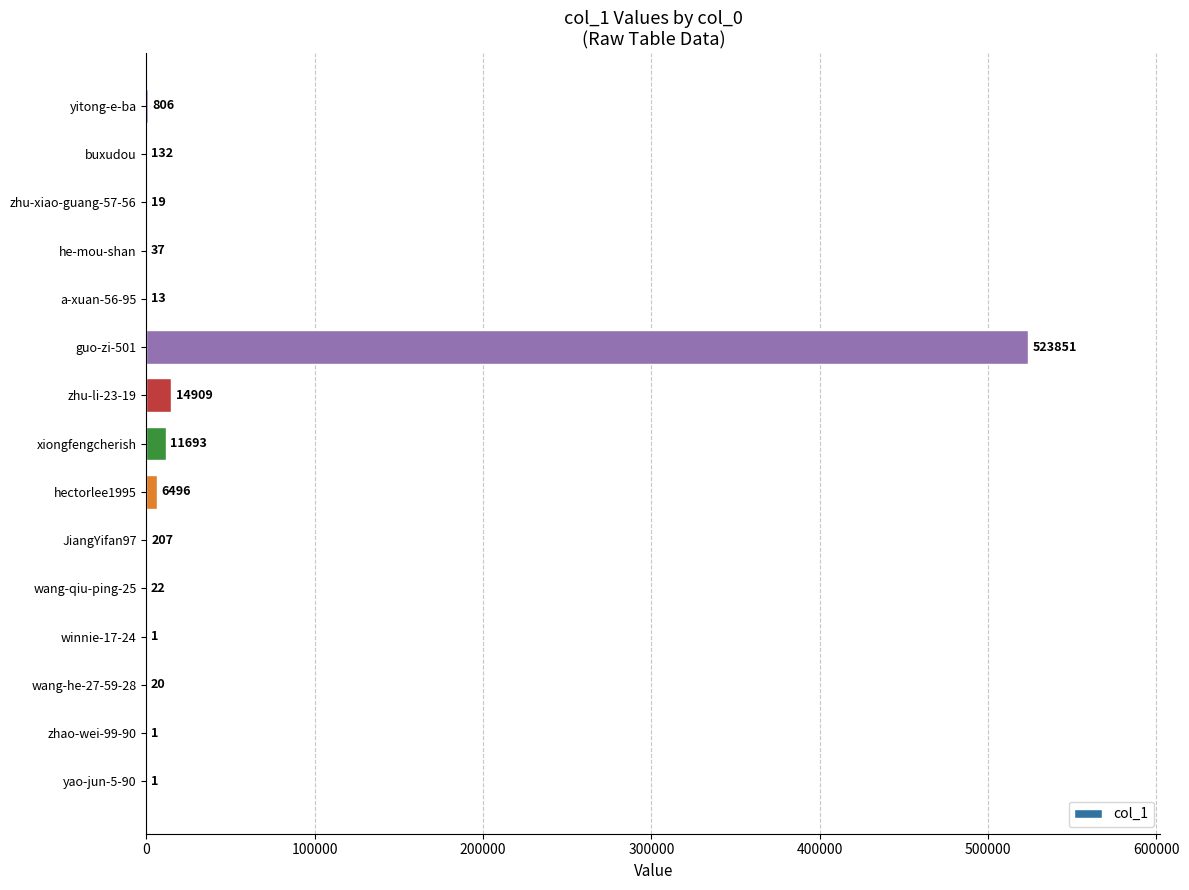

Between zhao-wei-99-90 and guo-zi-501, which is larger?

guo-zi-501